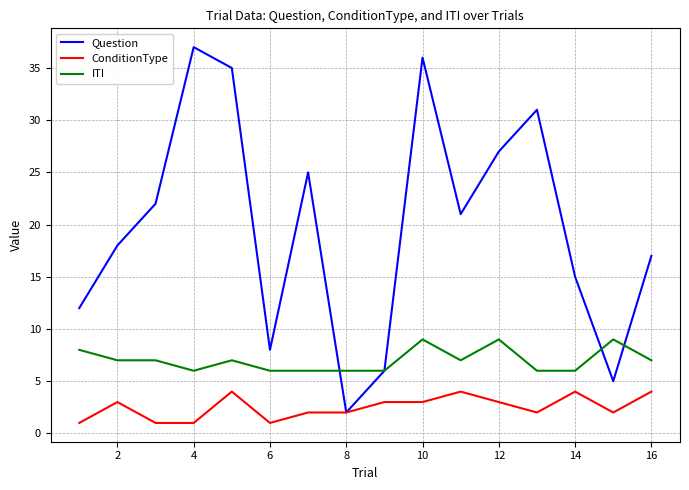

Which series has the largest total across all categories?

Question